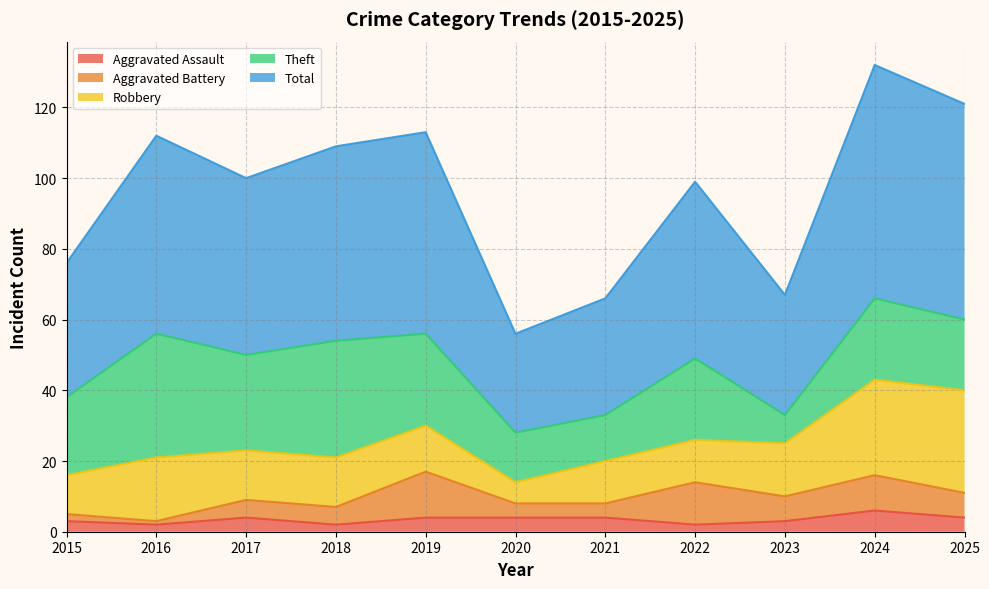

The value of Robbery at 2024 is 19. True or false?

False